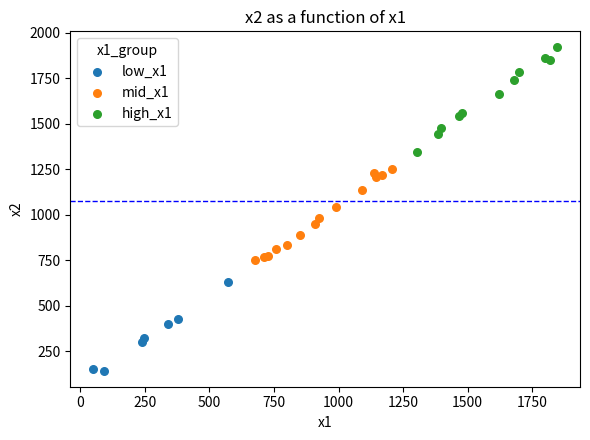

Which series contains the highest Y value?

high_x1